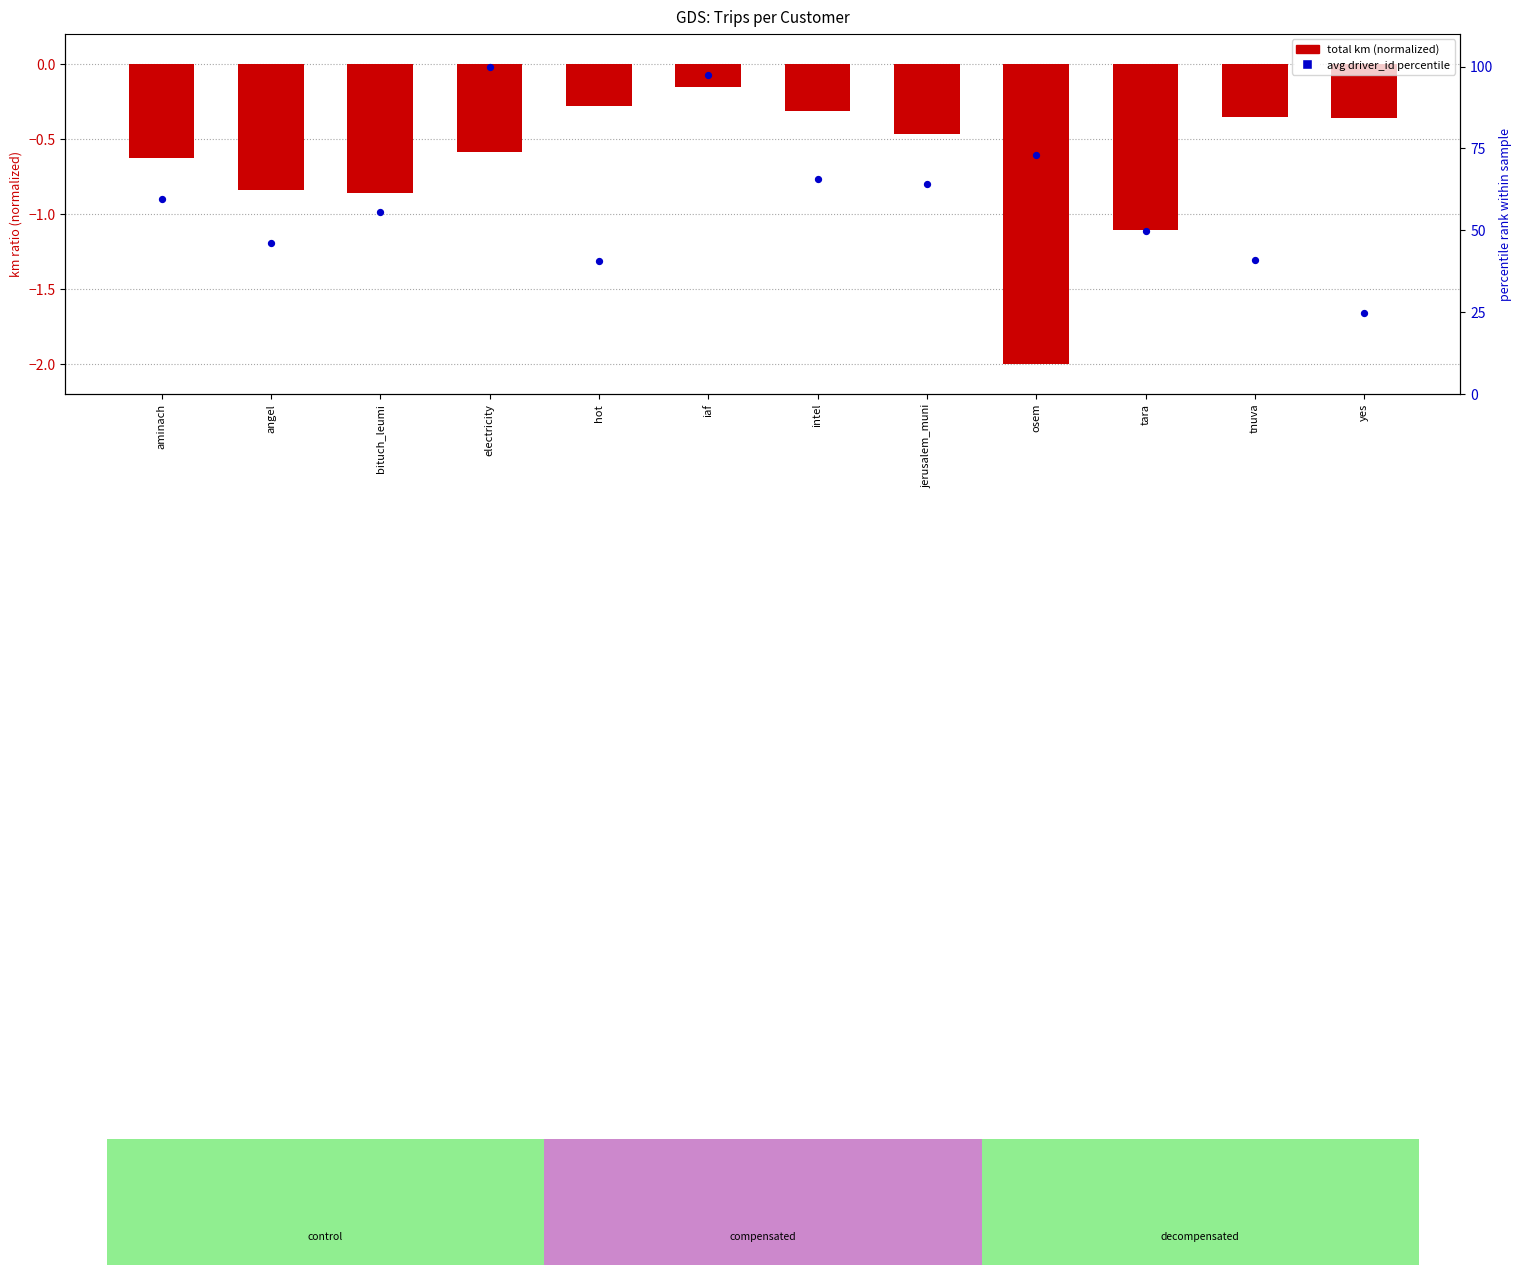

At which category is the sum across all series the highest?

electricity